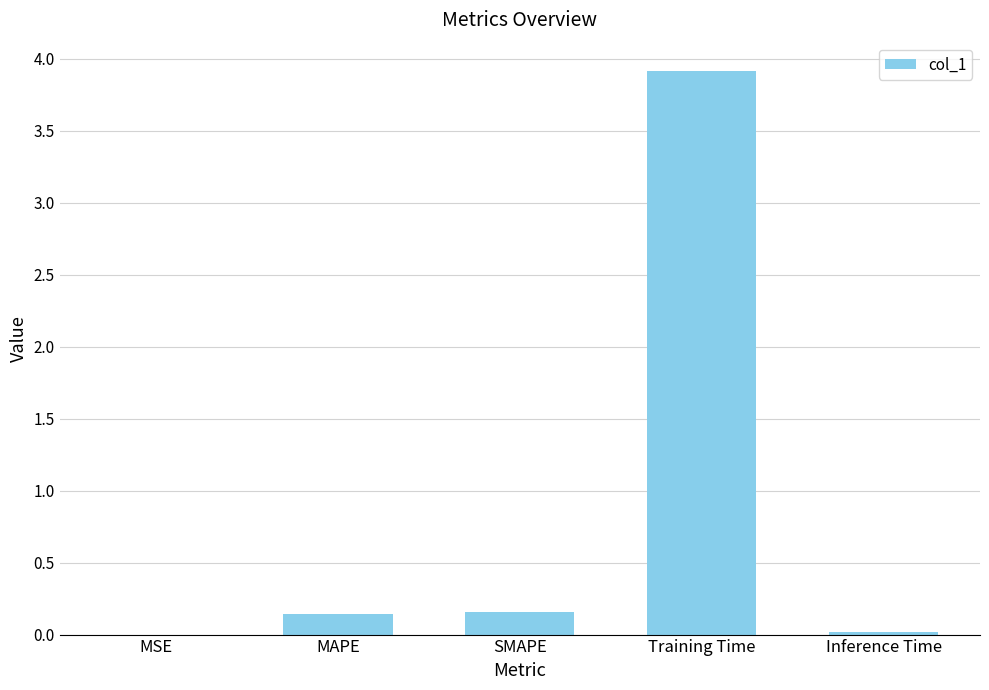

What value does the data have at Training Time?

3.9